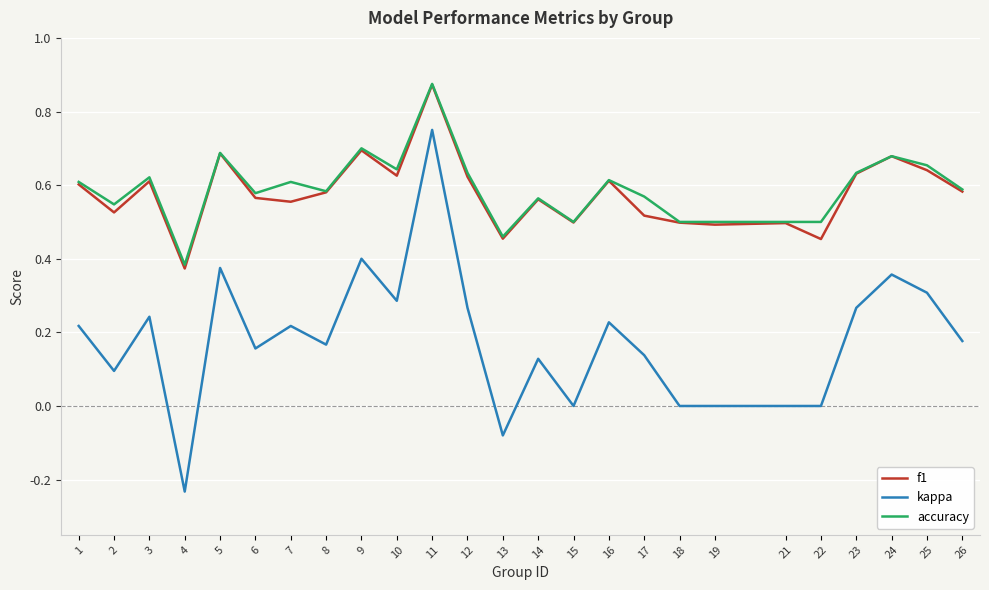

Count the f1 values in the range 0 to 1.

25